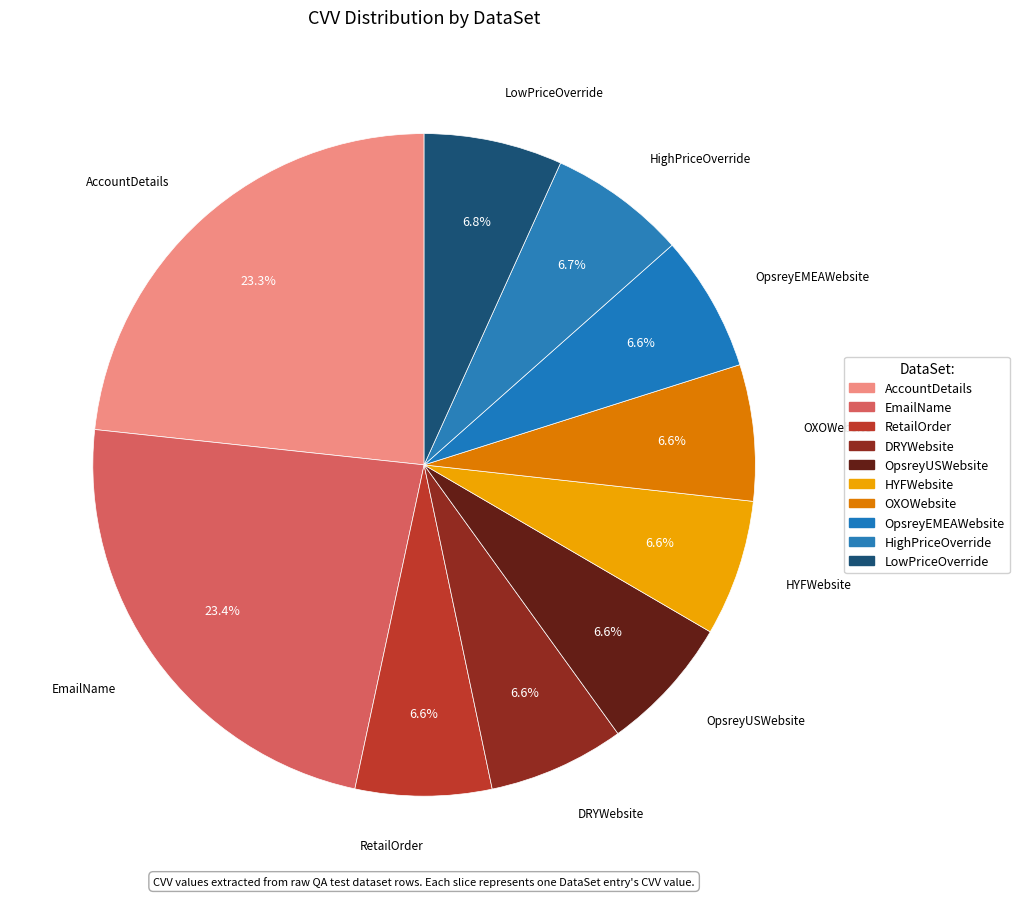

To the nearest percent, what is the difference between the largest and smallest slice percentages?

17%